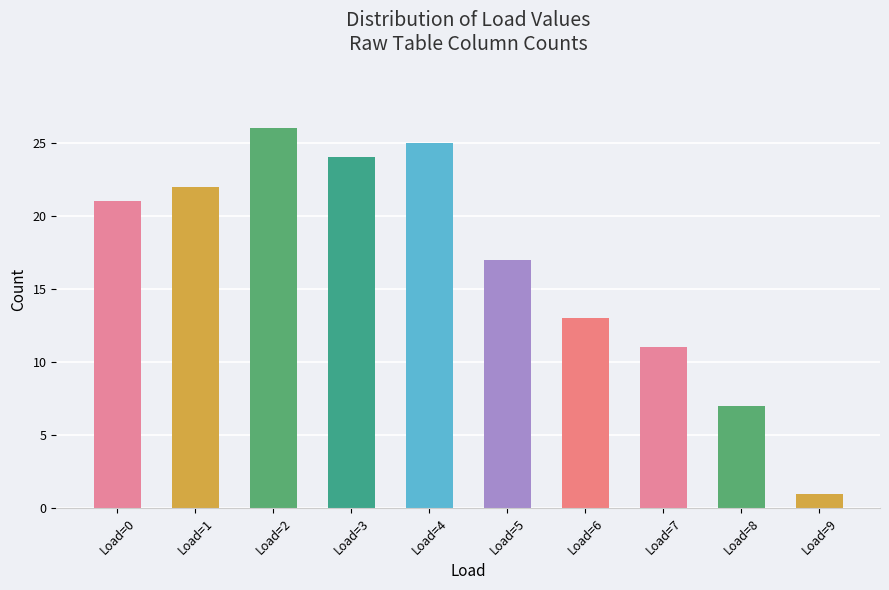

What is the greatest value displayed?

26